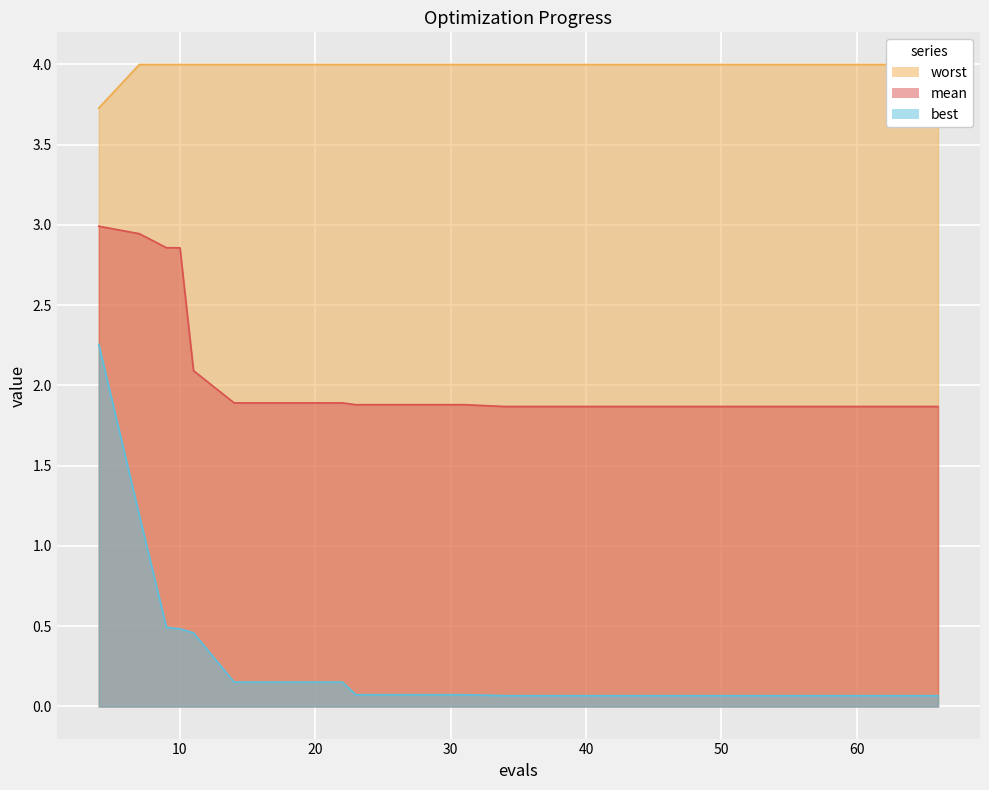

At which label is worst closest to 3?

4